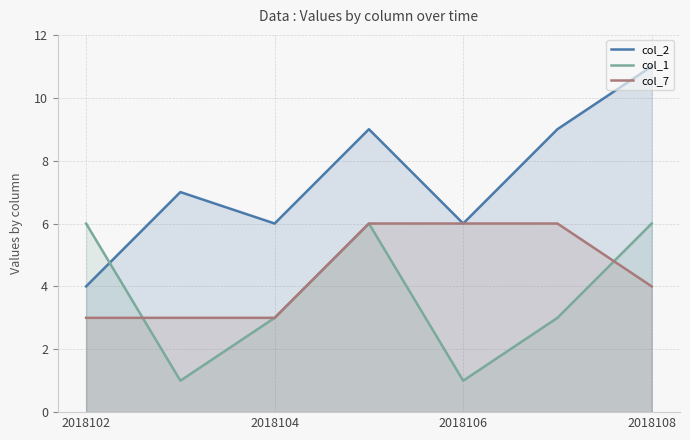

Which series has the largest total across all categories?

col_2